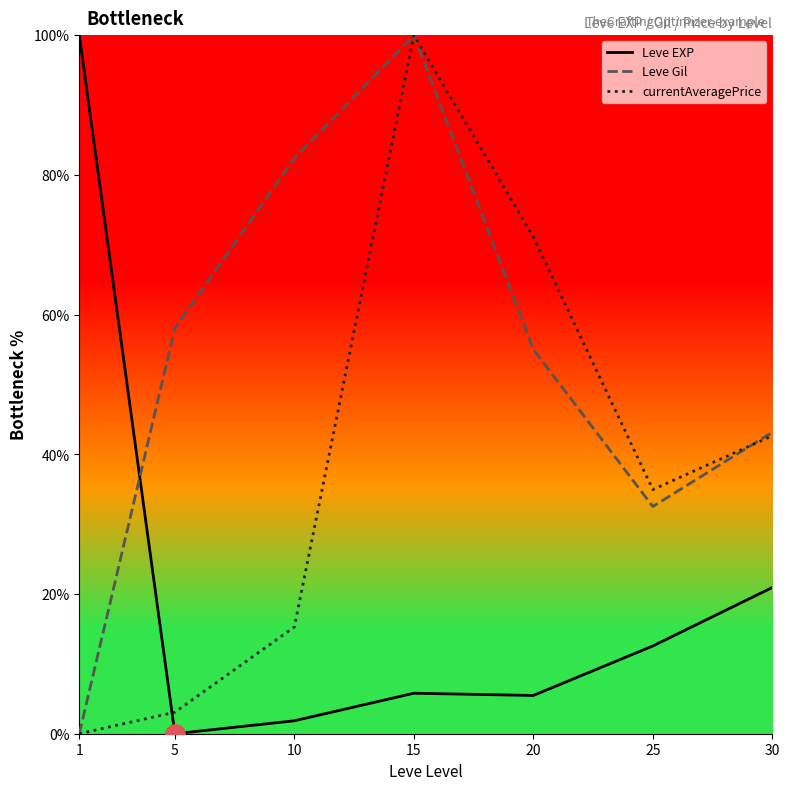

Reading right to left, list all the values displayed in this chart.

Leve EXP: 20.9	12.6	5.5	5.8	1.9	0.0	100.0
Leve Gil: 43.2	32.5	55.0	100.0	82.4	58.1	0.0
currentAveragePrice: 42.7	35.0	71.1	100.0	15.3	3.1	0.0